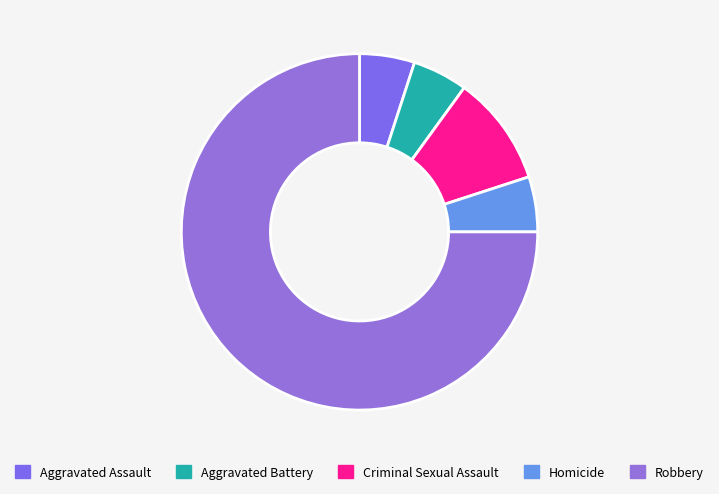

To the nearest percent, what is the combined percentage of Criminal Sexual Assault and Aggravated Battery?

15%